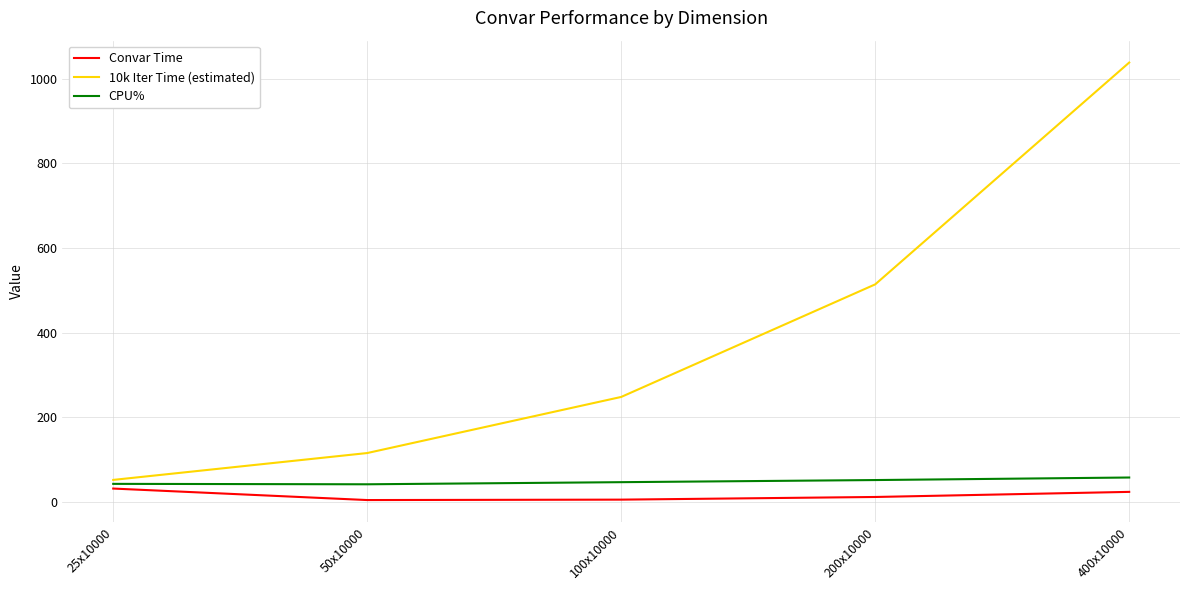

At which category is the sum across all series the highest?

400x10000